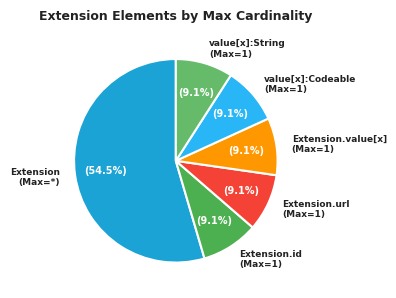

How much of the chart is everything except Extension.value[x] (Max=1)?

90.9%